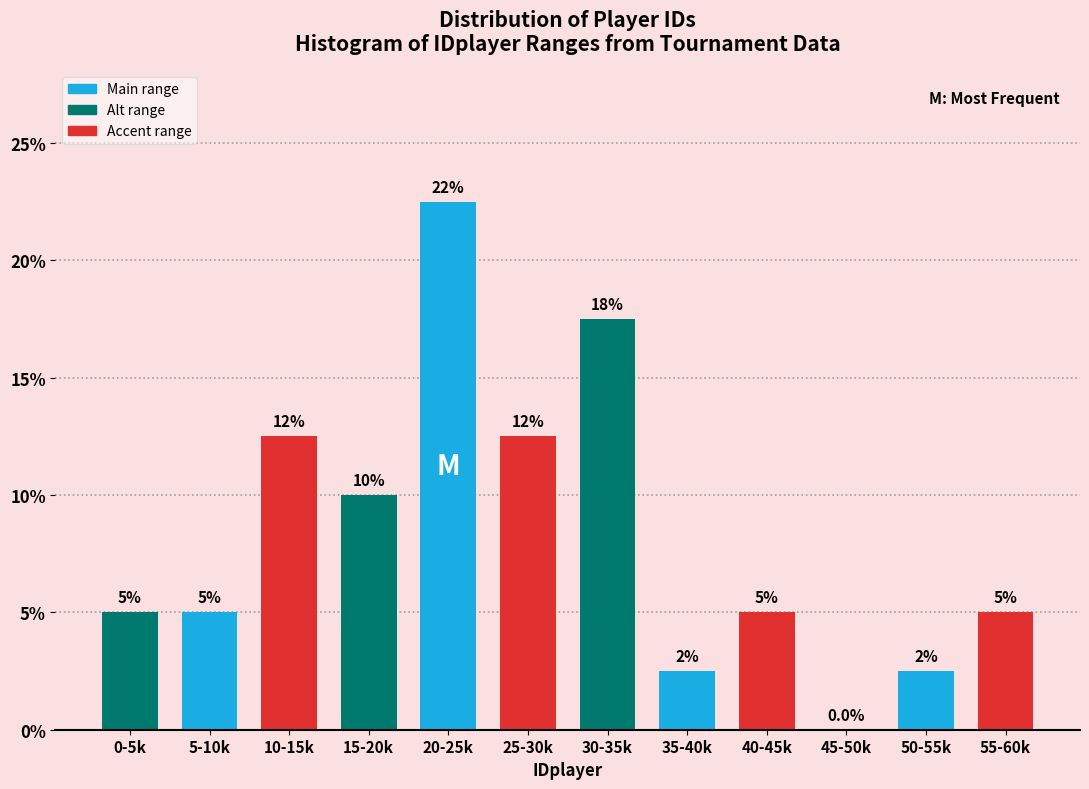

Reading left to right, what are all the values shown in this chart?

0-5k=5.0	5-10k=5.0	10-15k=12.5	15-20k=10.0	20-25k=22.5	25-30k=12.5	30-35k=17.5	35-40k=2.5	40-45k=5.0	45-50k=0.0	50-55k=2.5	55-60k=5.0